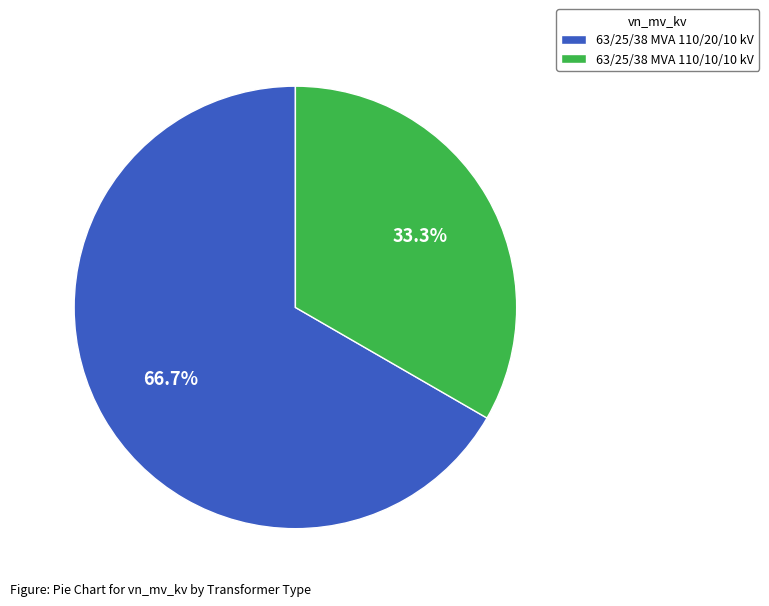

What percentage is the 63/25/38 MVA 110/10/10 kV slice, to the nearest percent?

33%